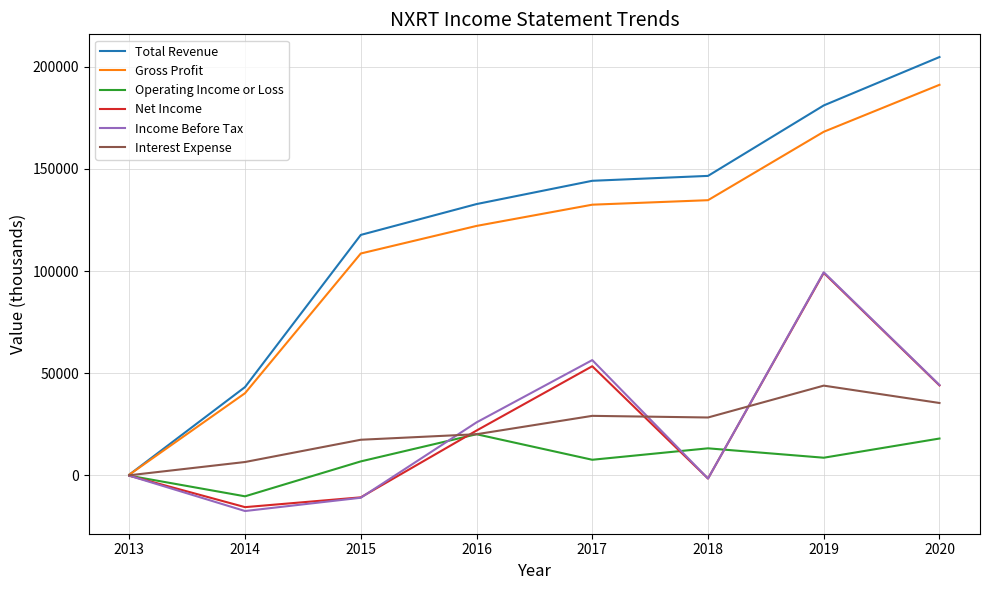

The value of Net Income at 2020 is 71056. True or false?

False